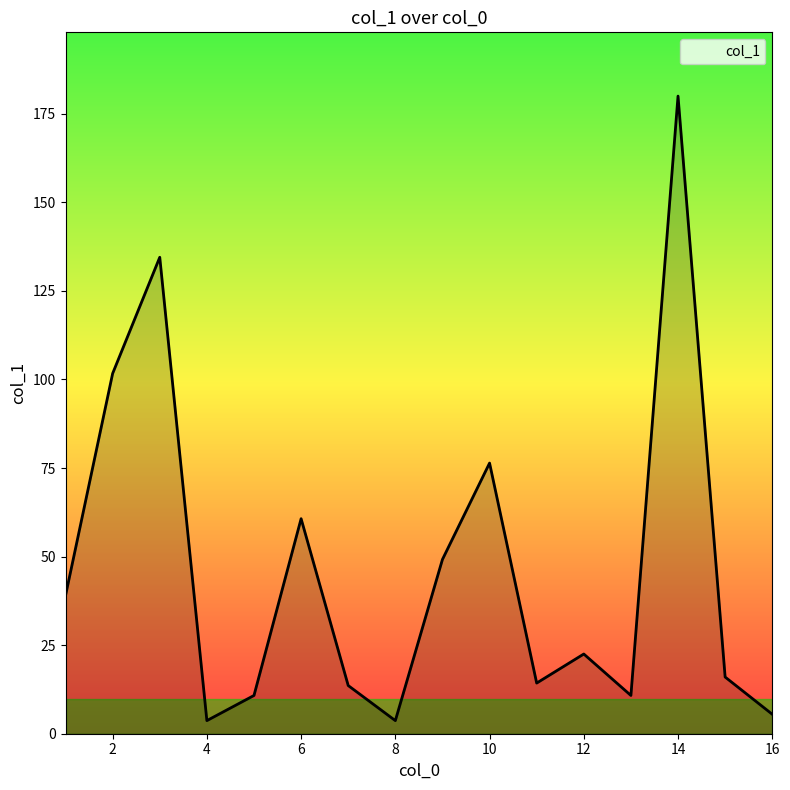

What is the difference between the maximum and minimum values?

176.3